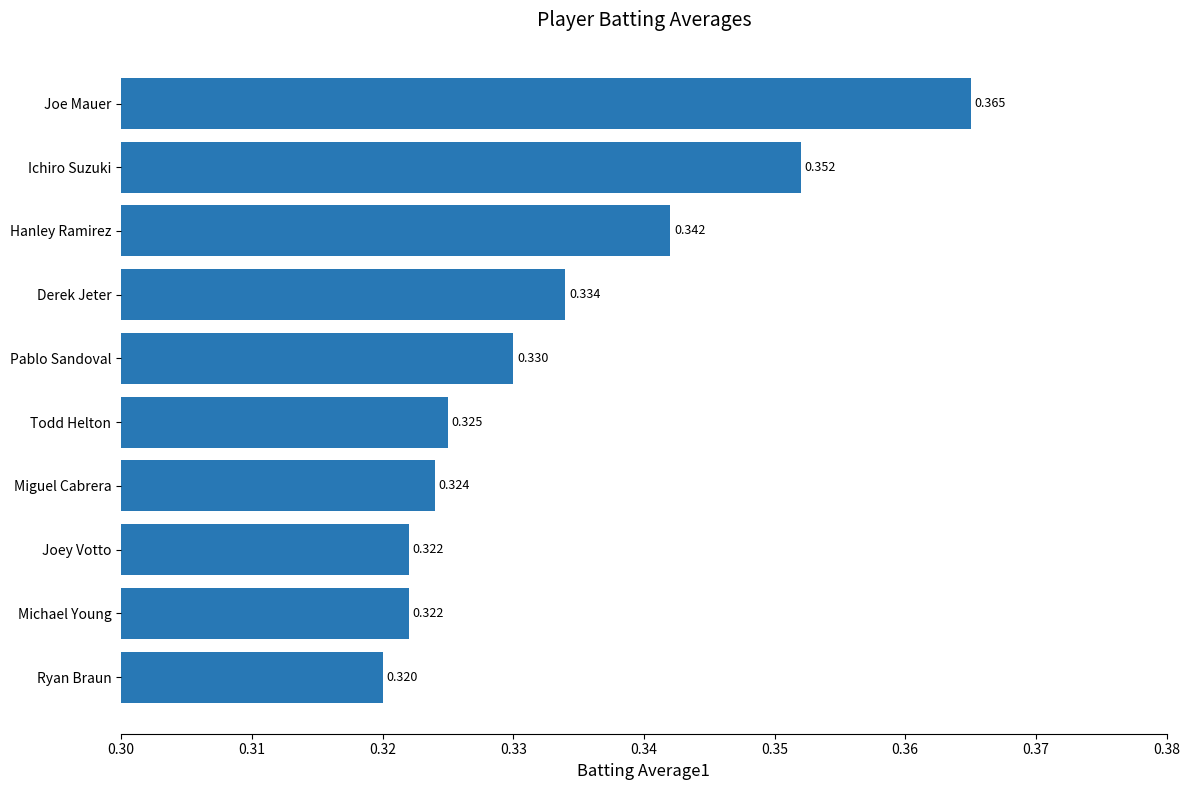

Which category has the lowest value across all series?

Ryan Braun